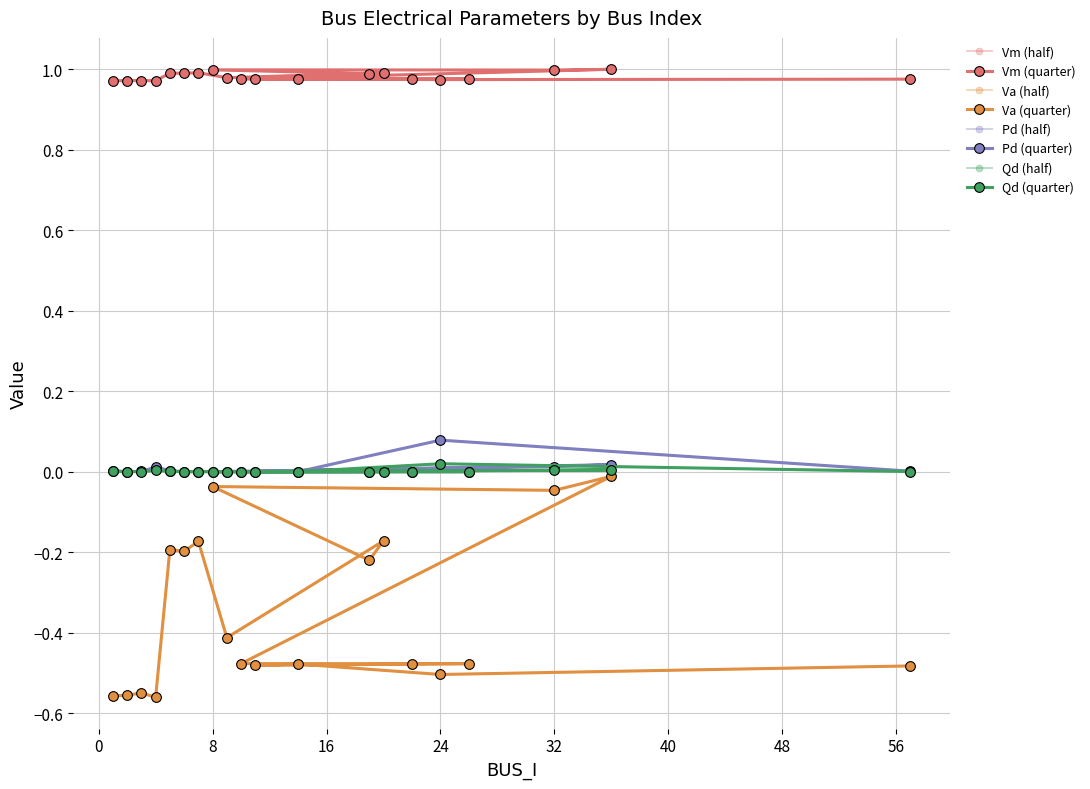

At which category does Vm reach its first local peak?

3